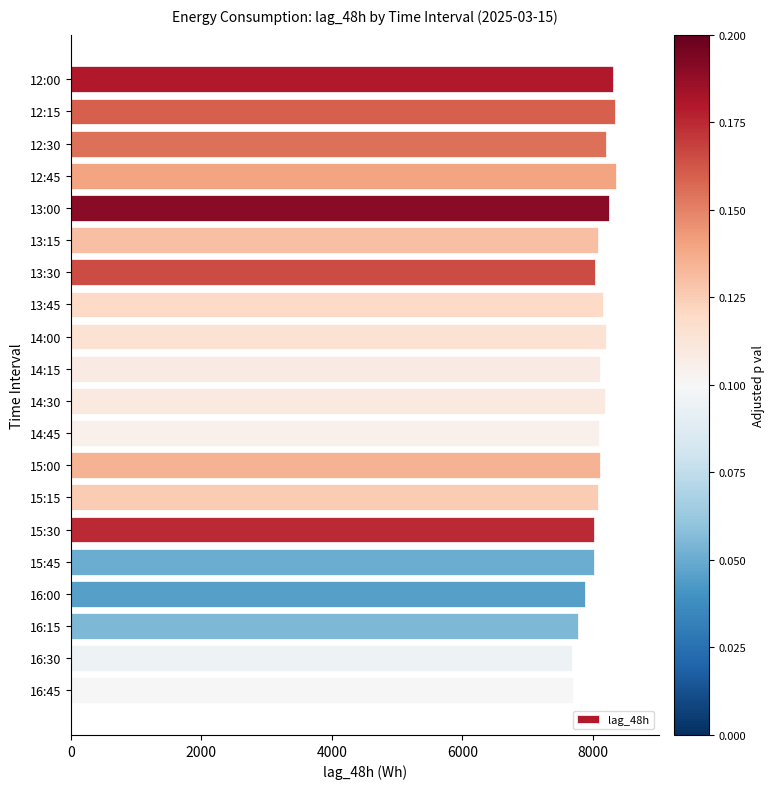

How many series are shown in this chart?

1